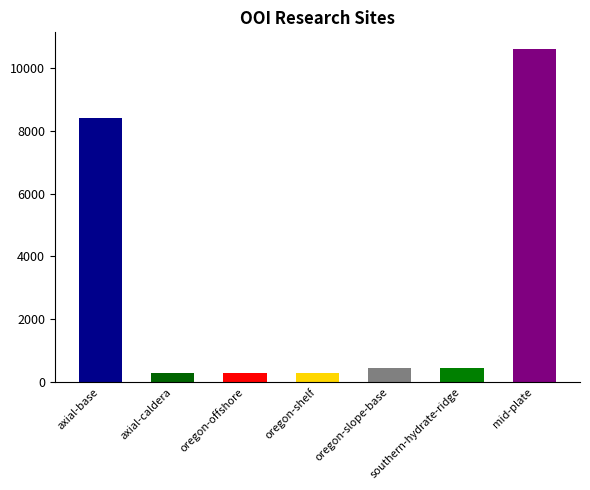

The chart shows a value of 8403 at axial-base. True or false?

True